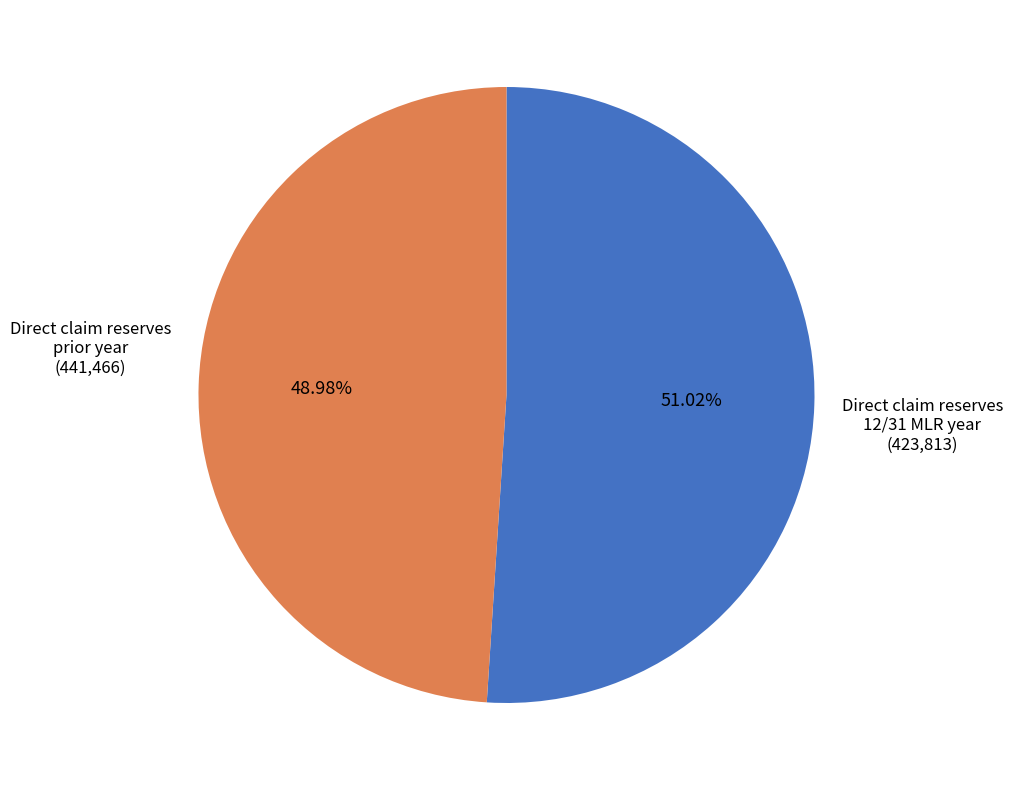

Is there a majority slice in this chart?

Yes